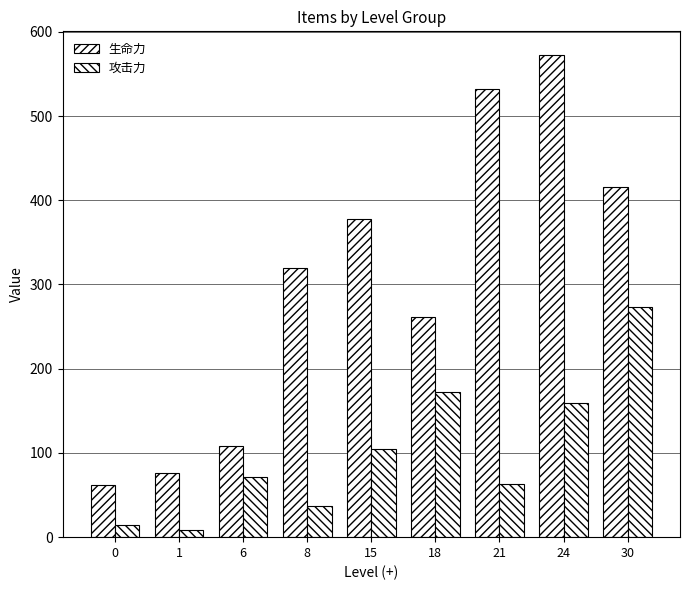

Between 6 and 15, which series saw the biggest shift?

生命力